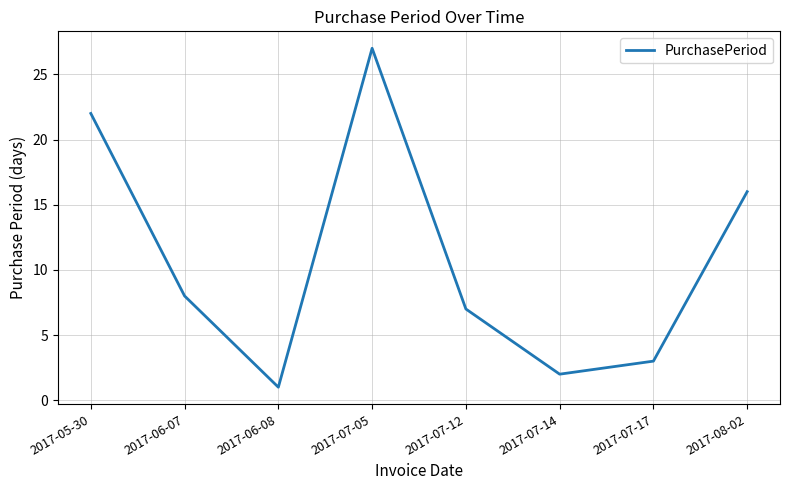

What is the difference between the second highest and minimum values?

21